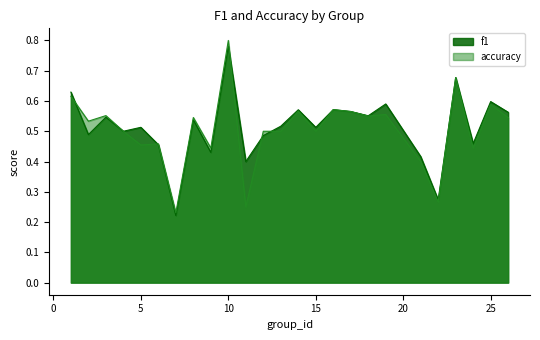

The value of accuracy at 2 is 0.3. True or false?

False